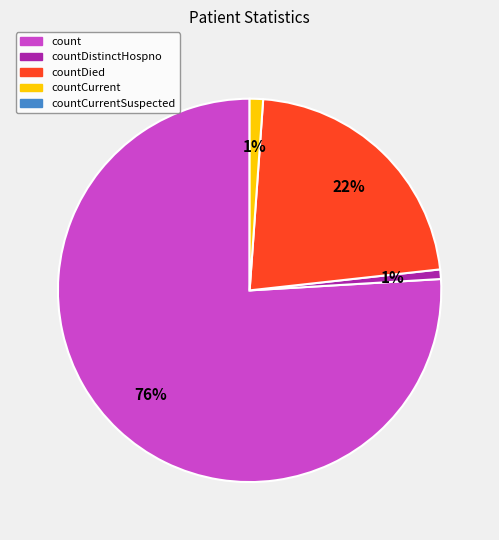

Does any single category account for the majority?

Yes